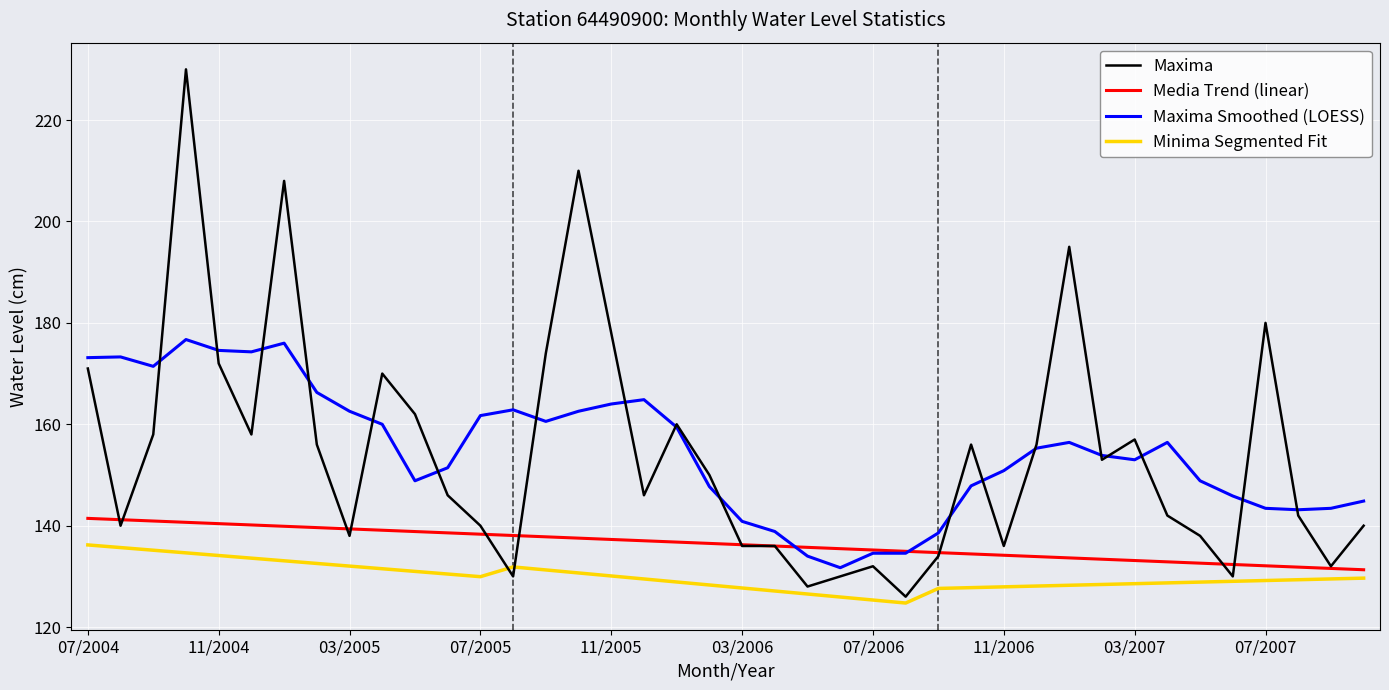

What is the difference between the maximum and second lowest values in the Maxima Smoothed (LOESS) series?

42.7